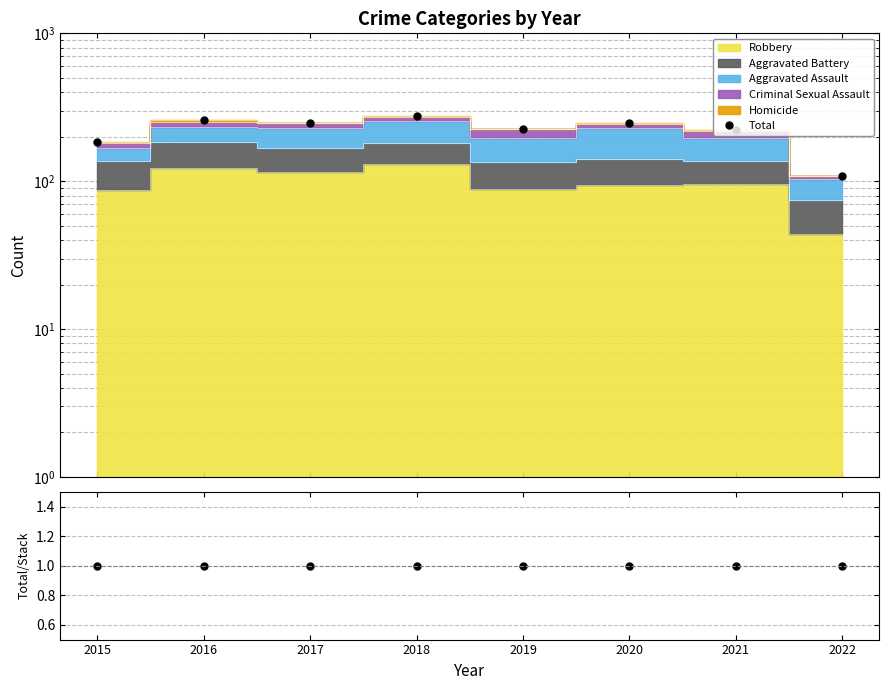

Is it true that Total equals 185 at 2015?

True